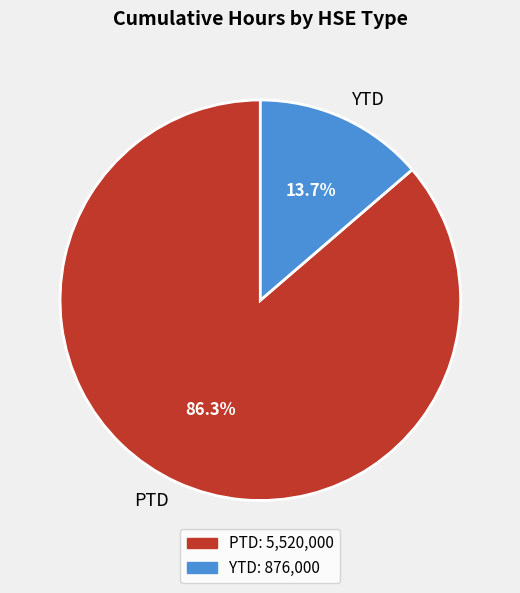

To the nearest percent, what percentage of the pie is PTD?

86%